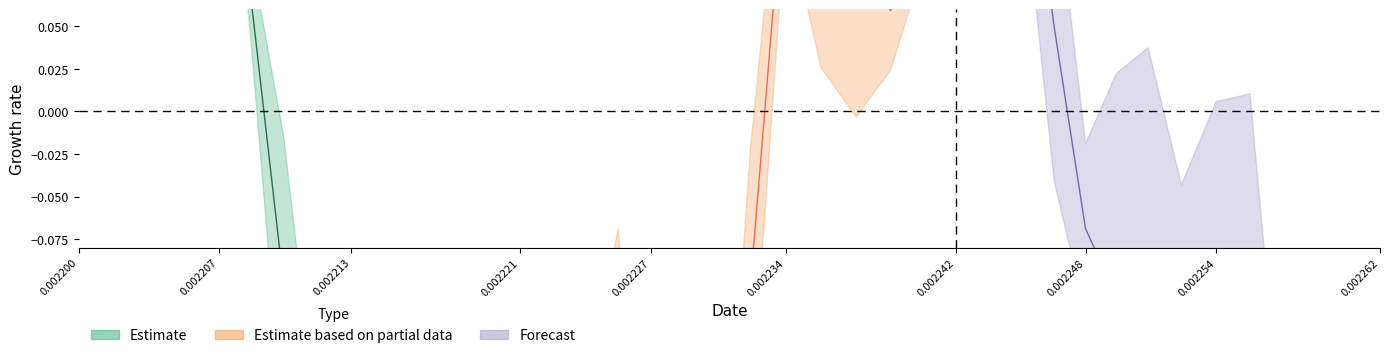

Is it true that prediction equals 0.9 at time?

False